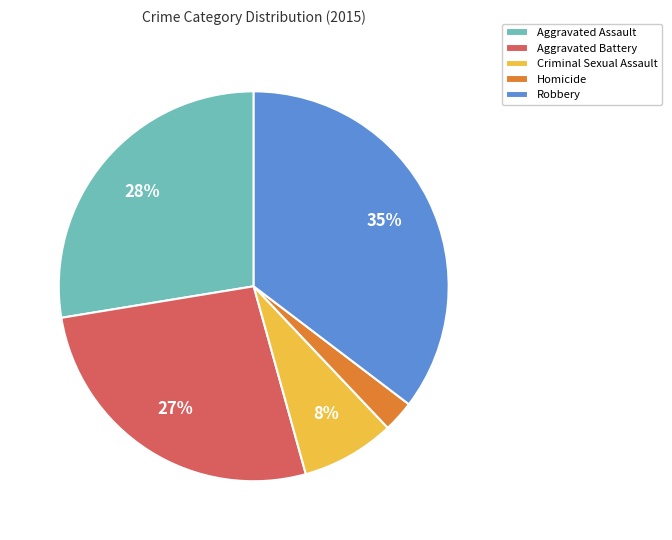

How many slices are in this pie chart?

5